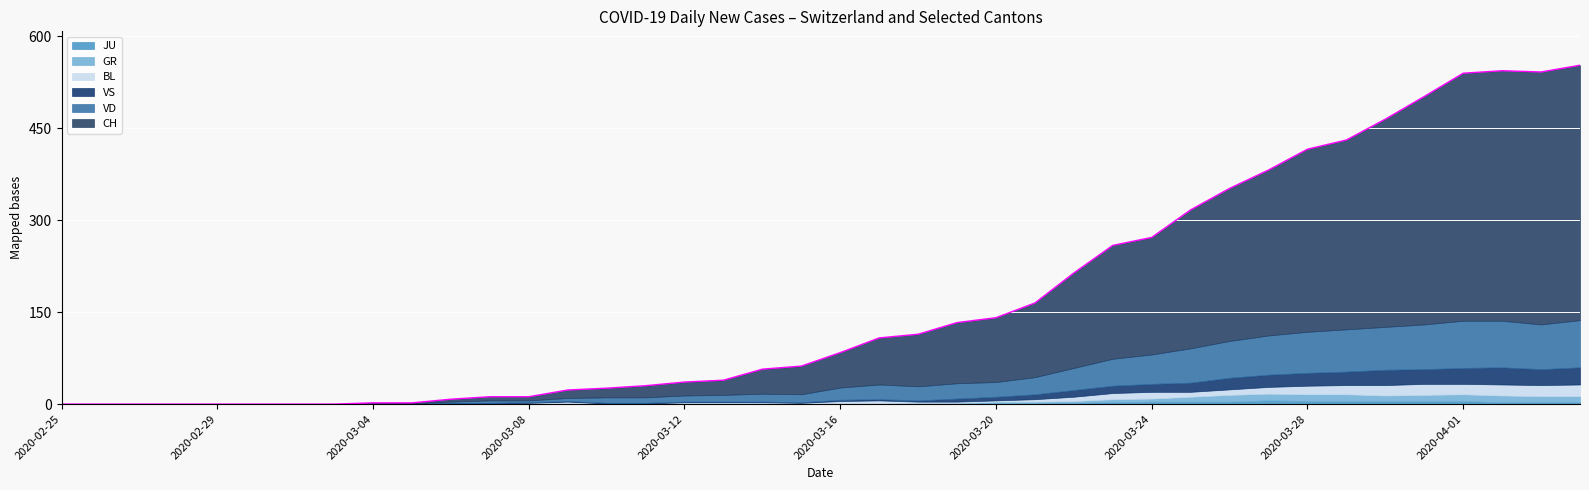

How many lines are shown in the chart?

6